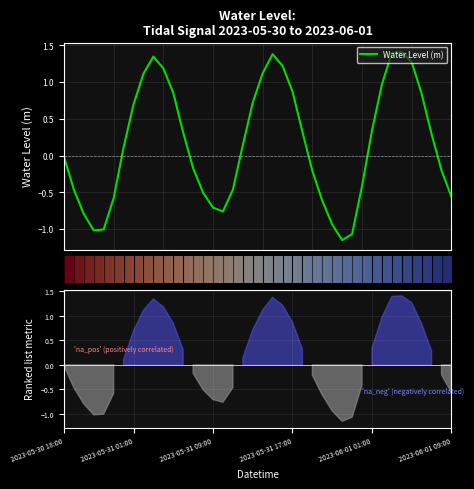

What is the difference between the maximum and minimum values in the Water Level (m) series?

2.6